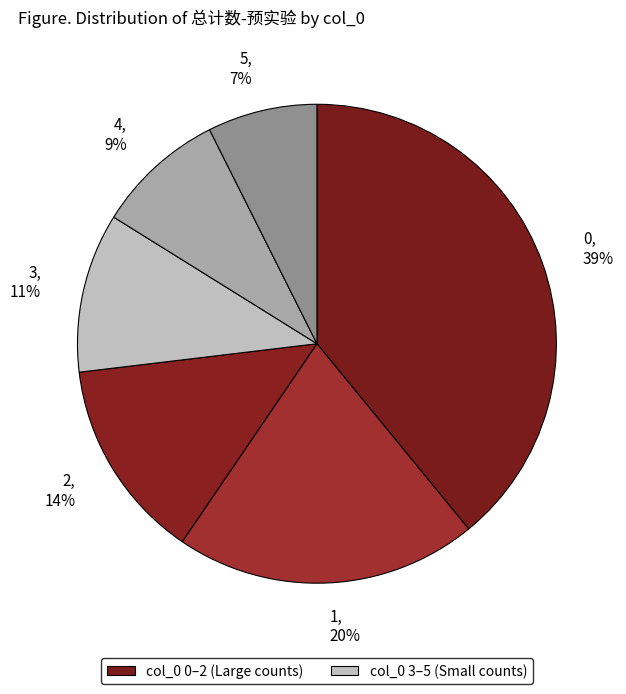

Count the number of slices in the pie.

6